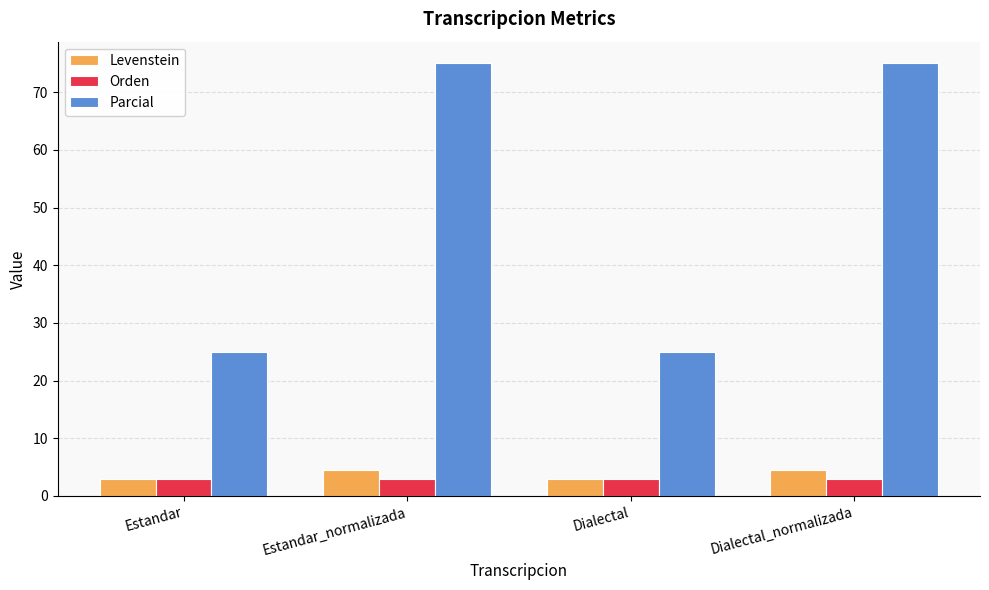

What is the lowest value of the Orden series?

2.9